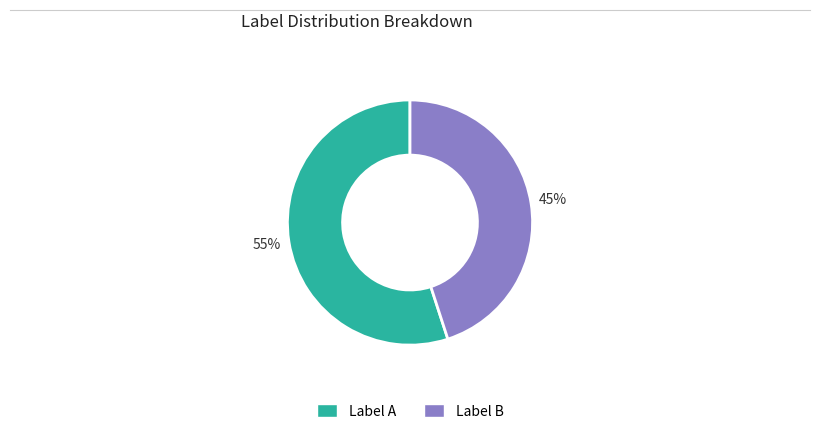

Is there any slice that represents more than half of the pie?

Yes